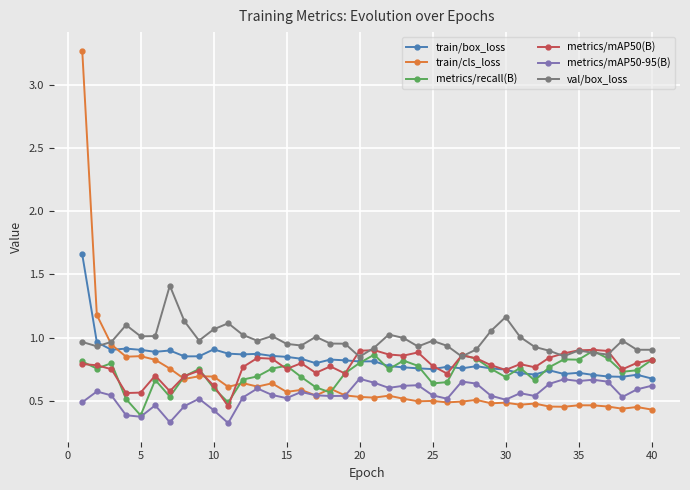

What is the sum of all metrics/recall(B) values?

28.8